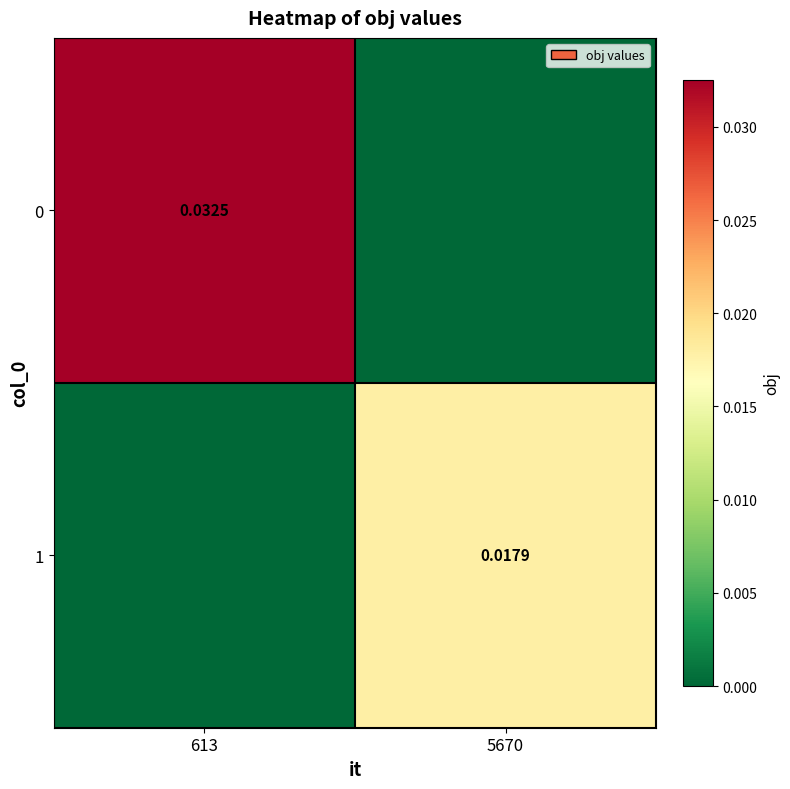

Rank the categories by 0 value from lowest to highest.

5670, 613